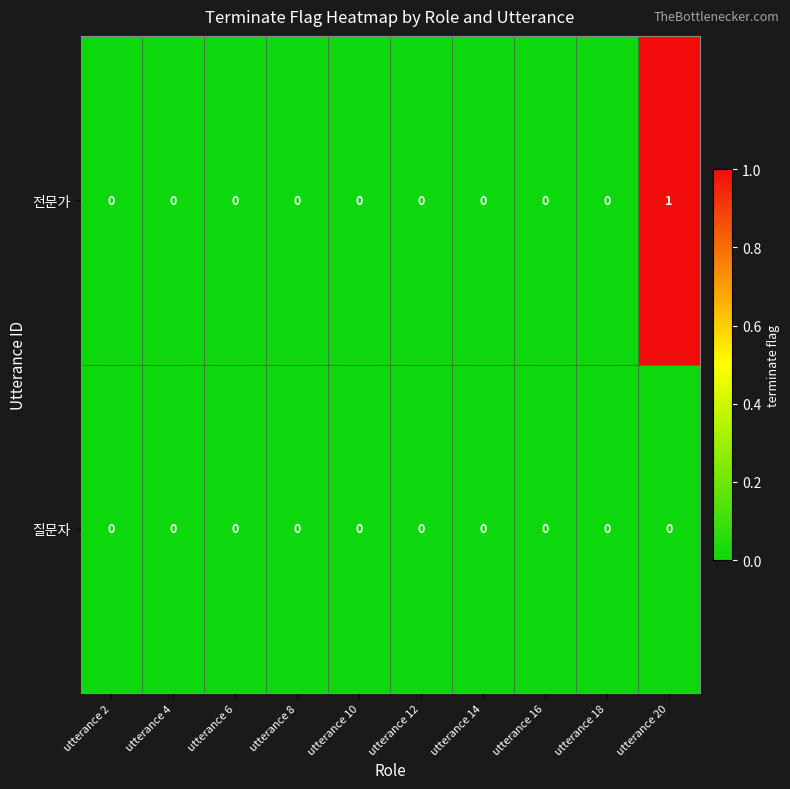

Which series has the largest range (max minus min)?

전문가